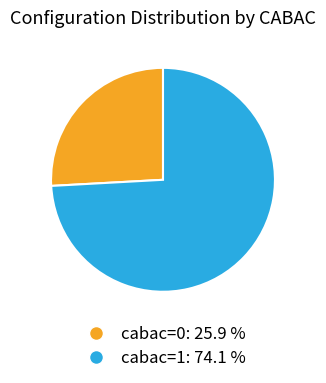

Rank the categories by value from lowest to highest.

cabac=0, cabac=1